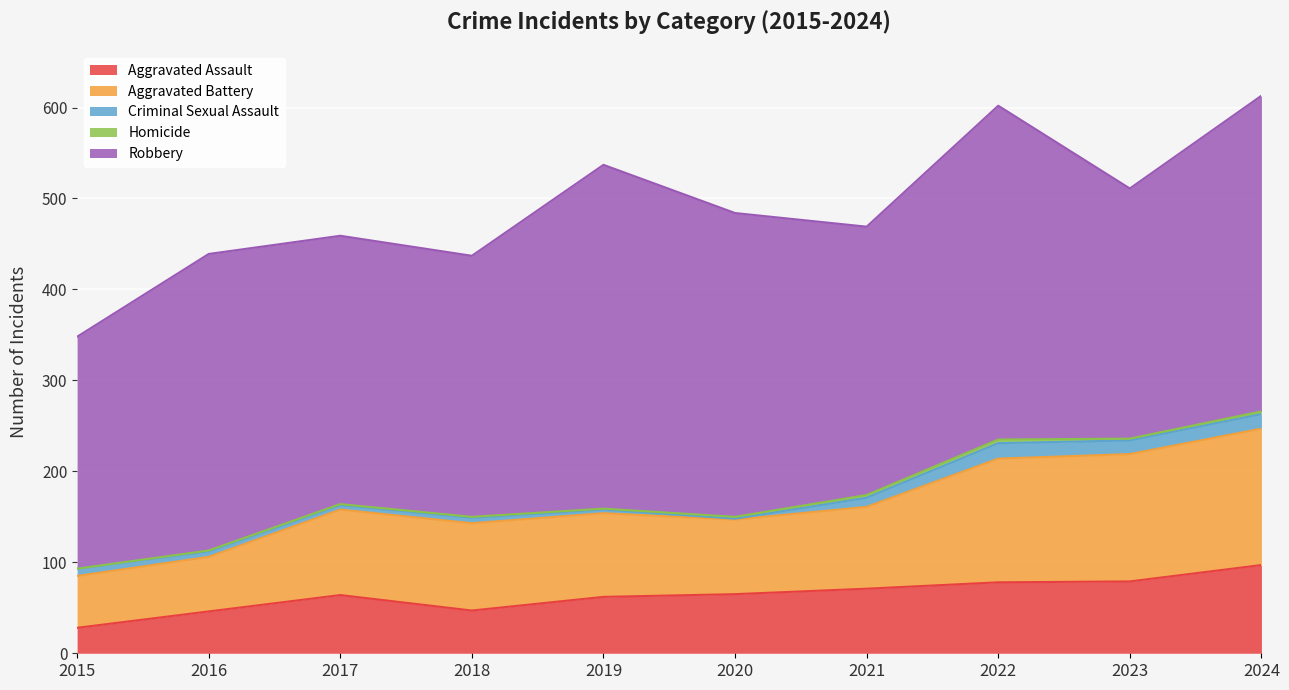

What is the difference between the maximum and minimum values in the Aggravated Assault series?

69